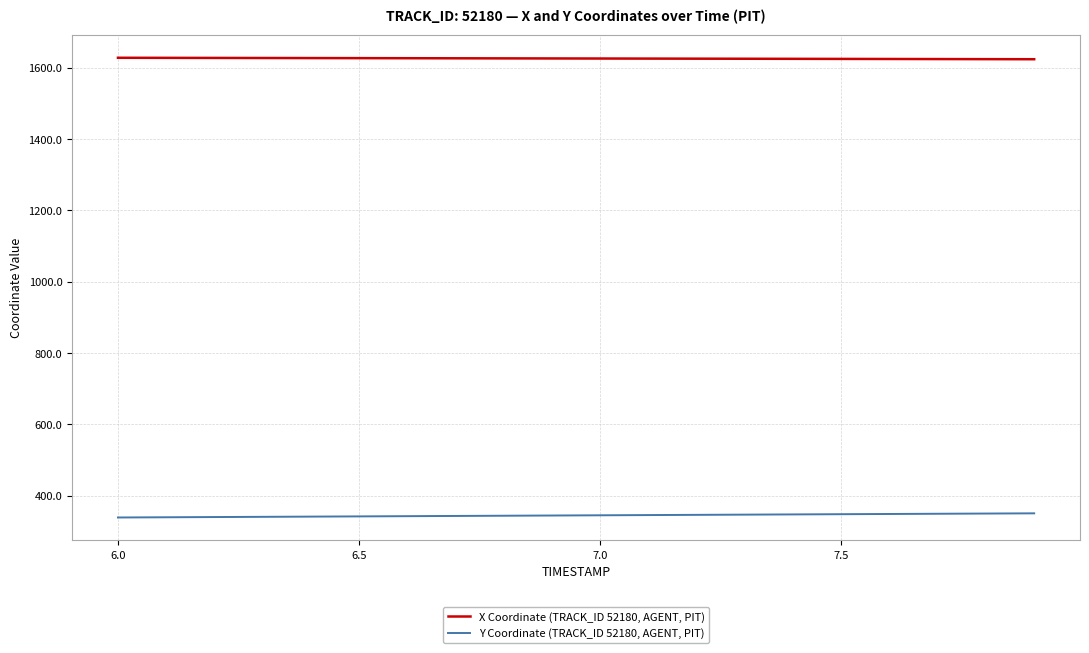

Which series has the largest total across all categories?

X Coordinate (TRACK_ID 52180, AGENT, PIT)